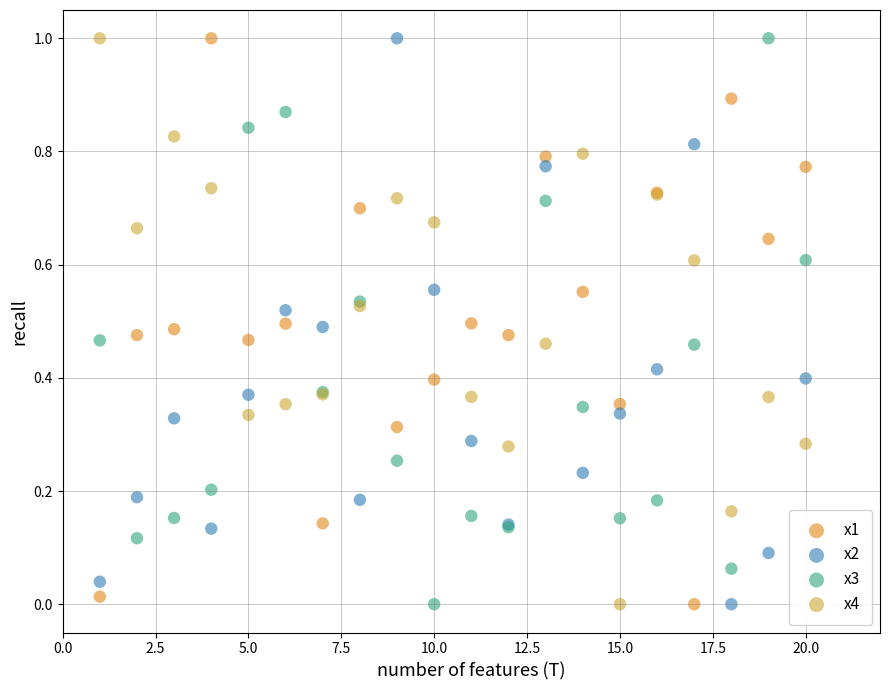

What is the X range (max minus min) for the scatter plot?

19.0